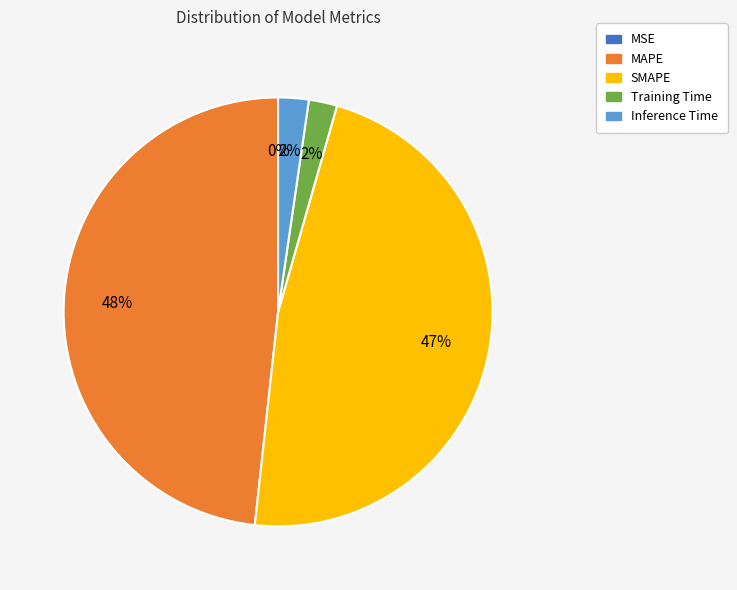

To the nearest percent, what percentage of the pie is SMAPE?

47%